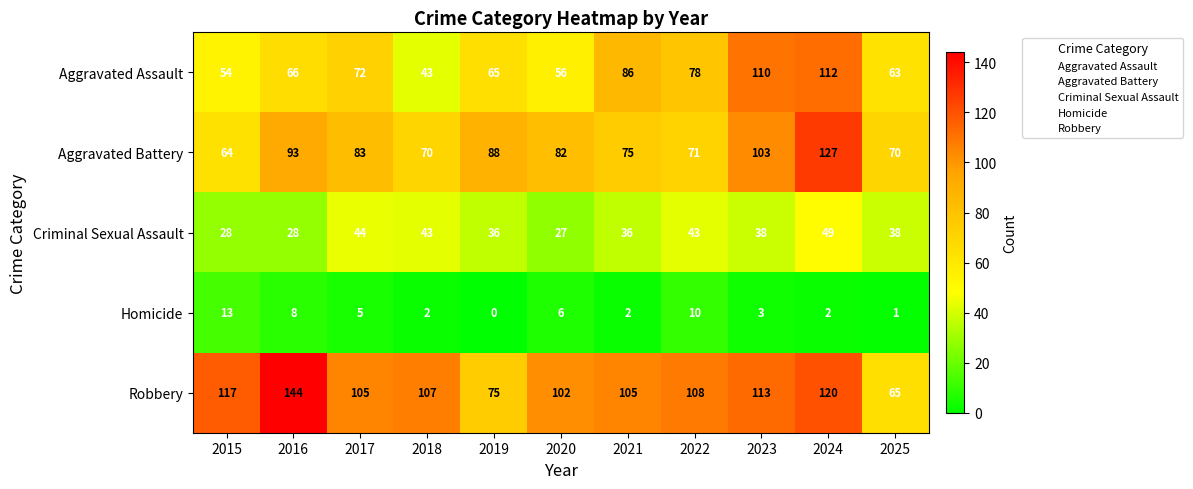

Which series has the largest range (max minus min)?

Robbery